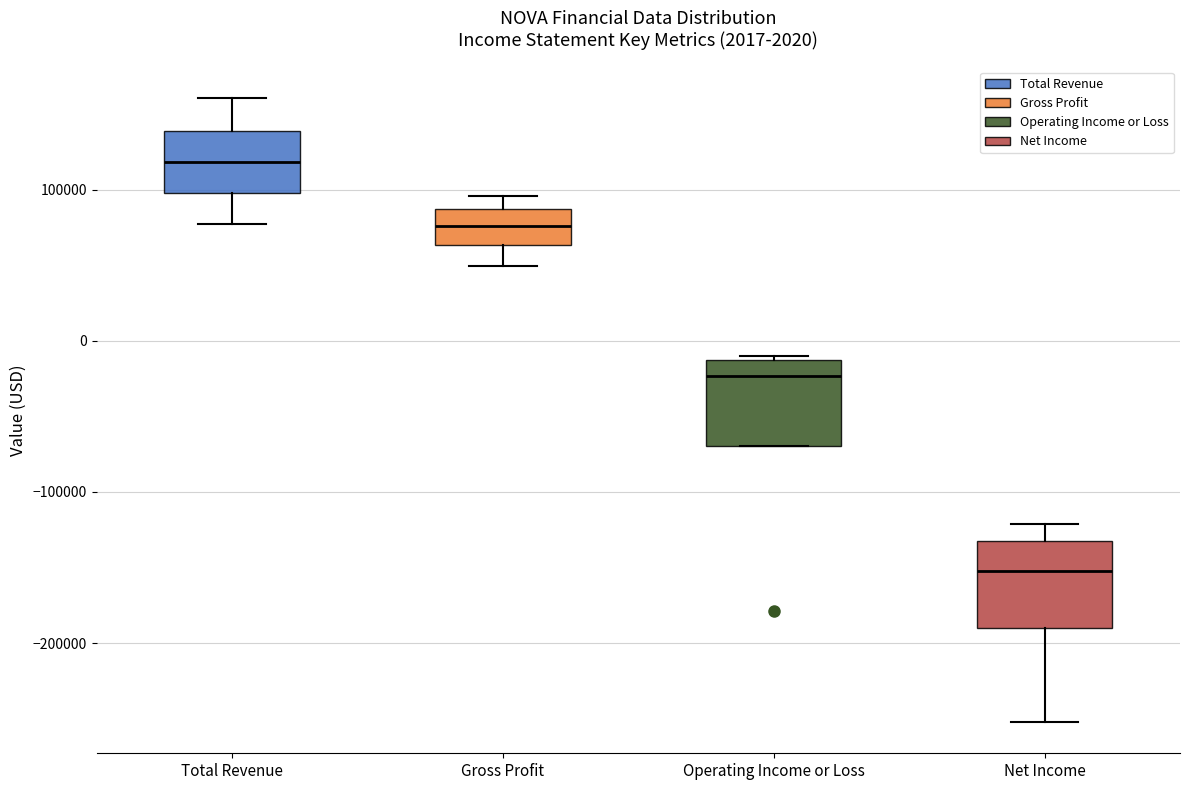

Which box's median line is the lowest?

Net Income